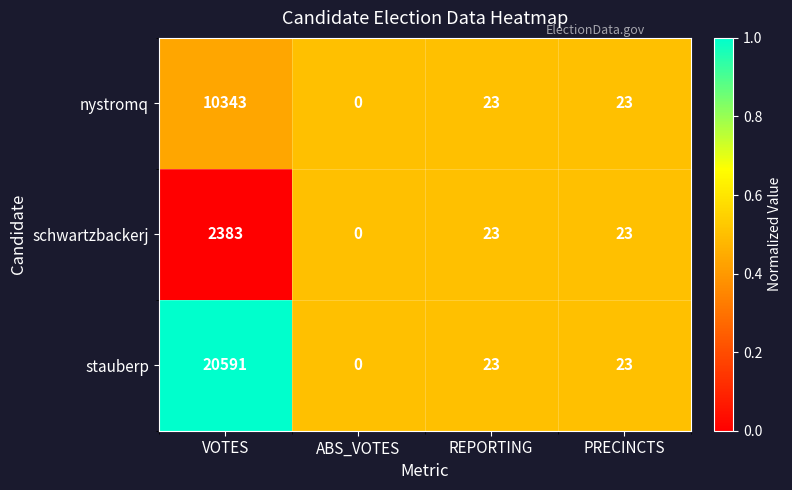

At which category is the sum across all series the highest?

VOTES